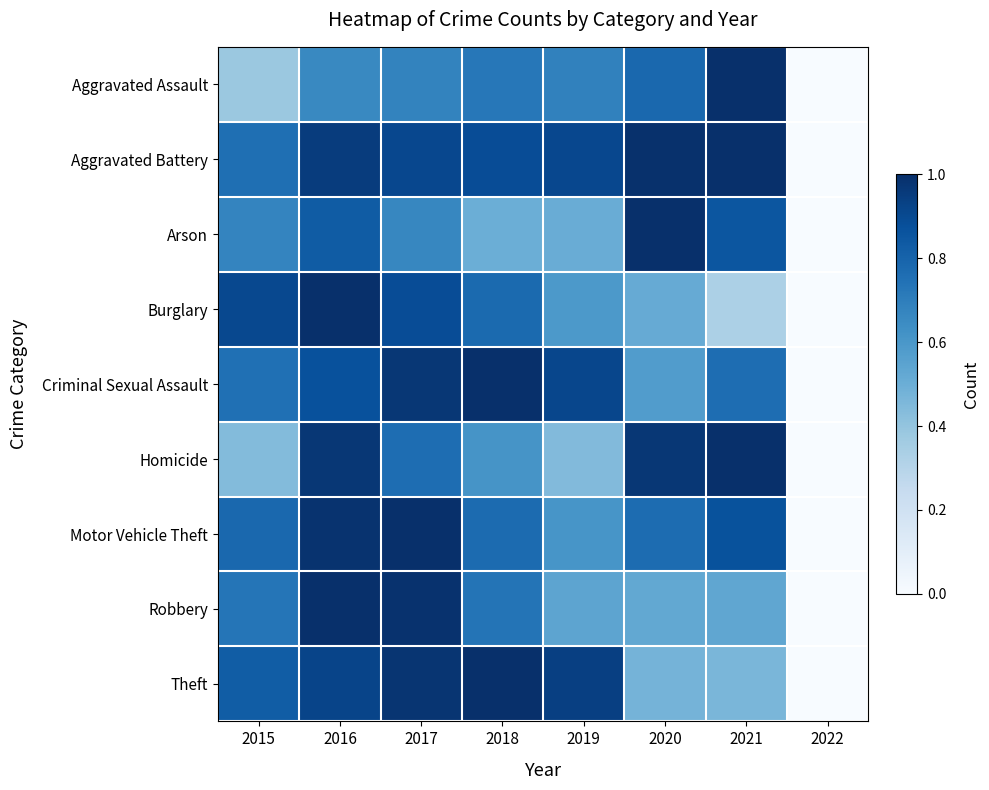

What is the spread (max minus min) of values at 2017?

0.3